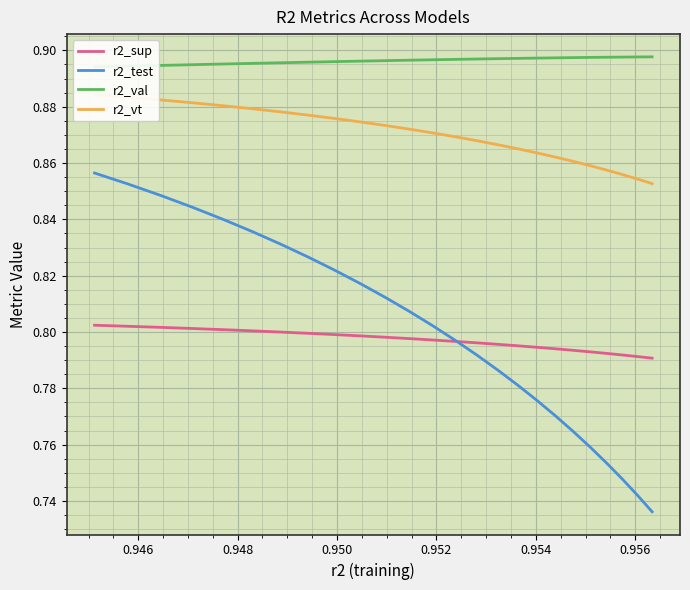

At how many categories does at least one series exceed 0?

25